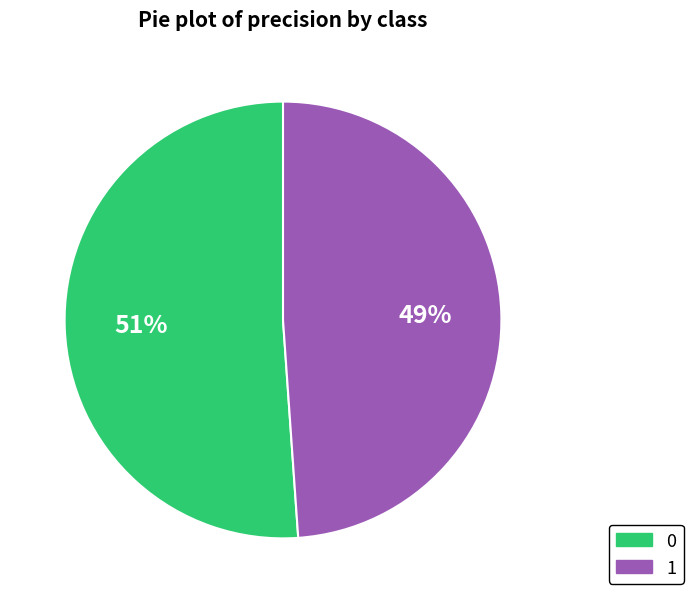

Count the number of slices in the pie.

2